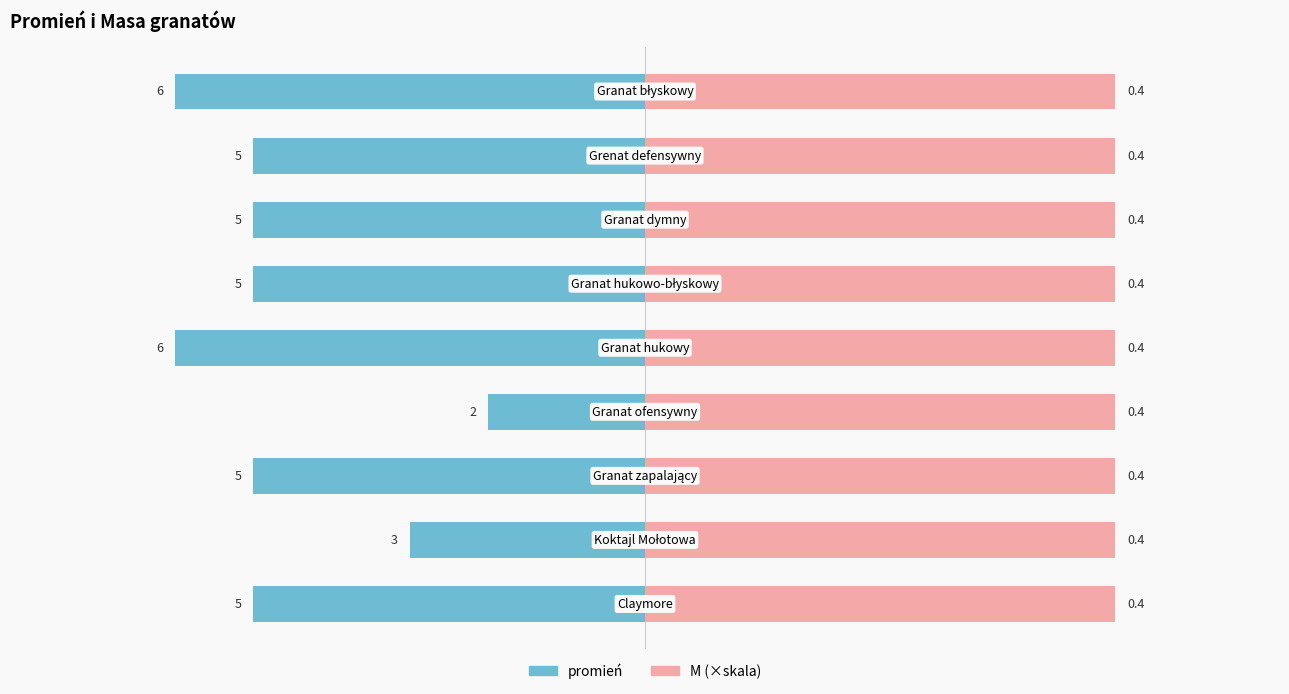

How many data points does each series have?

9